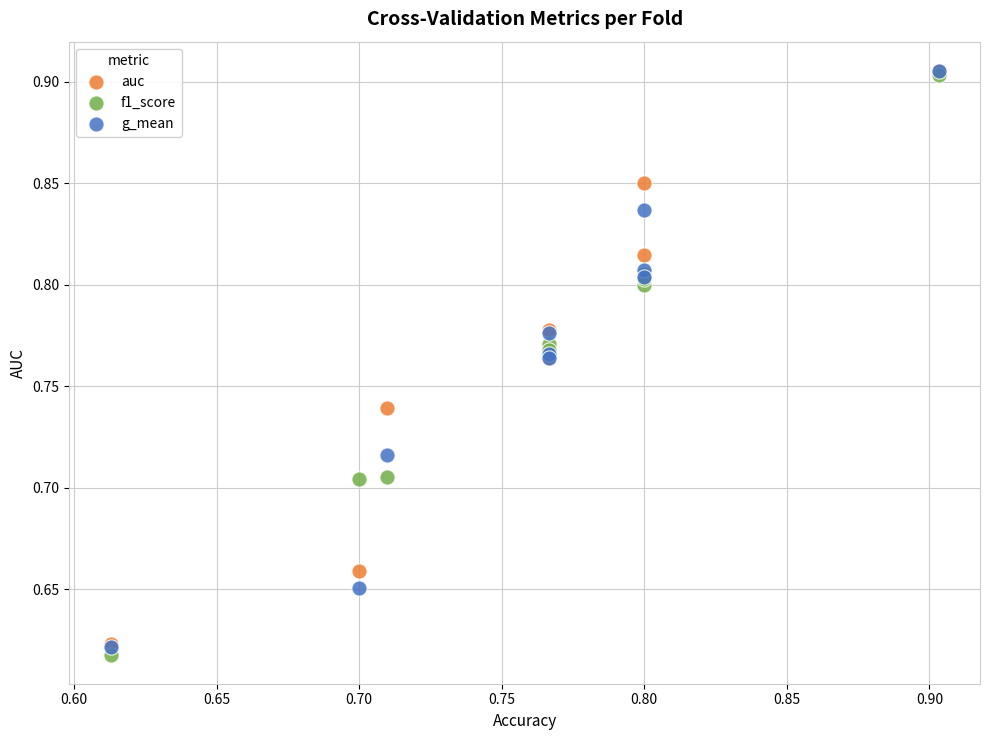

Which series has the widest spread of Y values?

f1_score